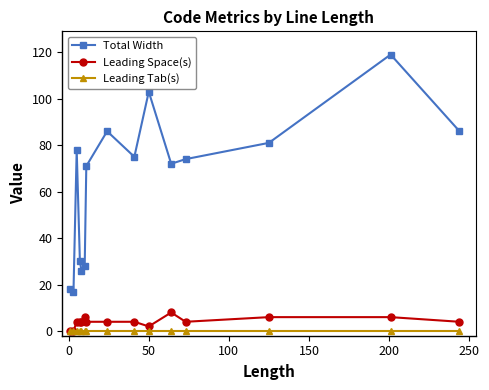

True or false: Leading Tab(s) and Total Width intersect in this chart.

False